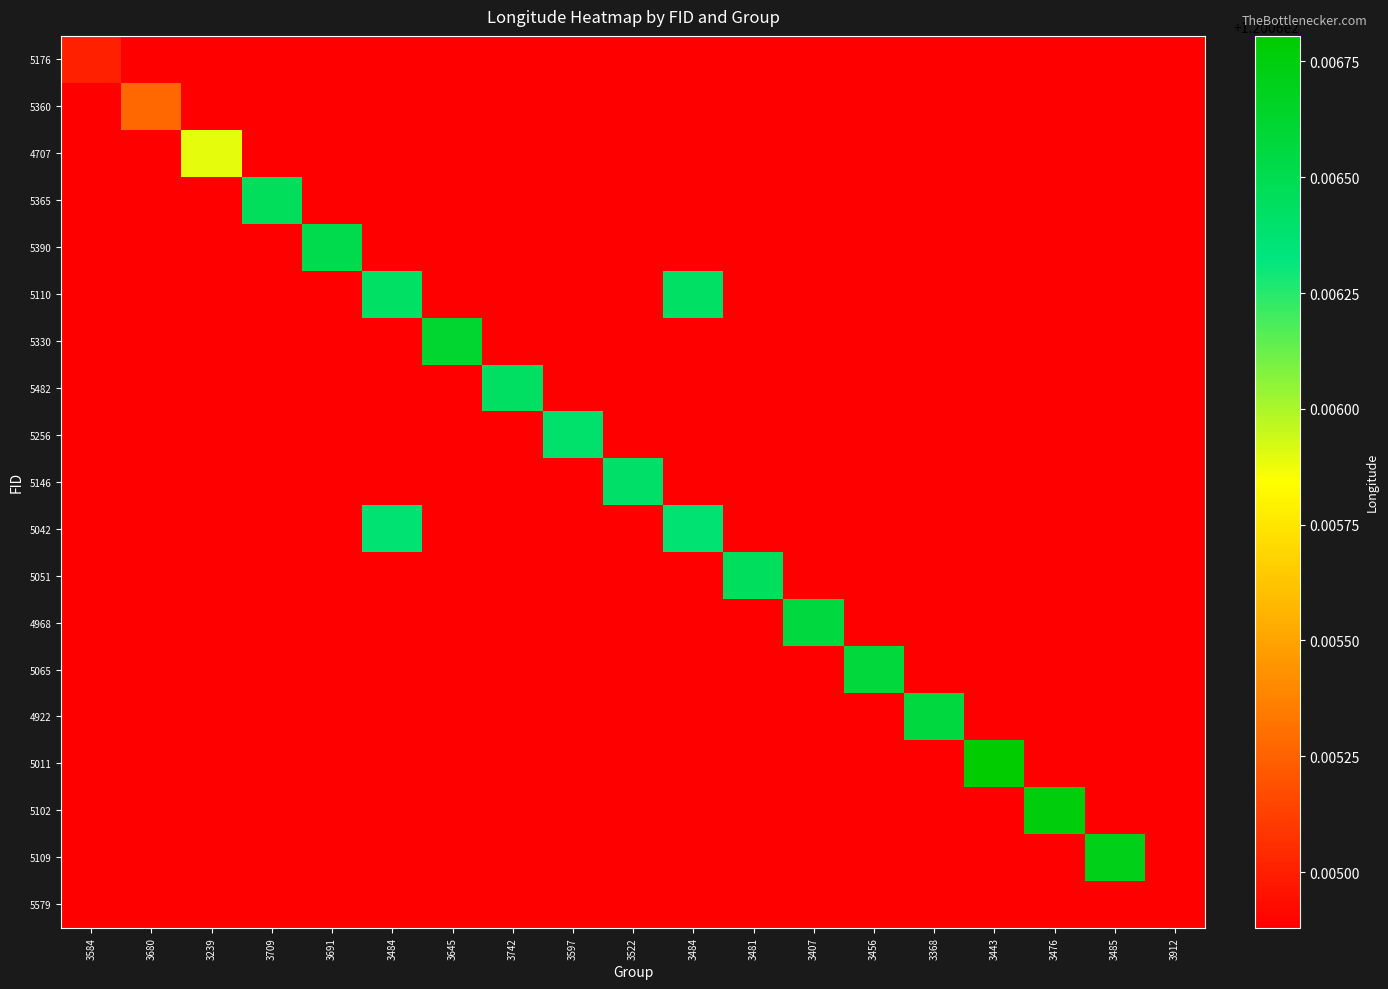

What is the minimum value shown in the chart?

120.1